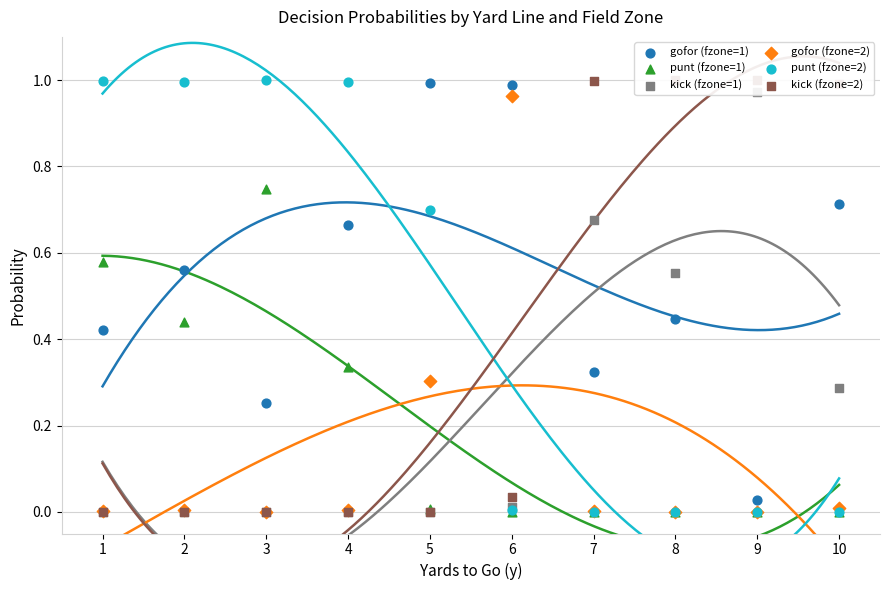

Is the value of punt (fzone=1) at 4 greater than the value of kick (fzone=1) at 8?

No